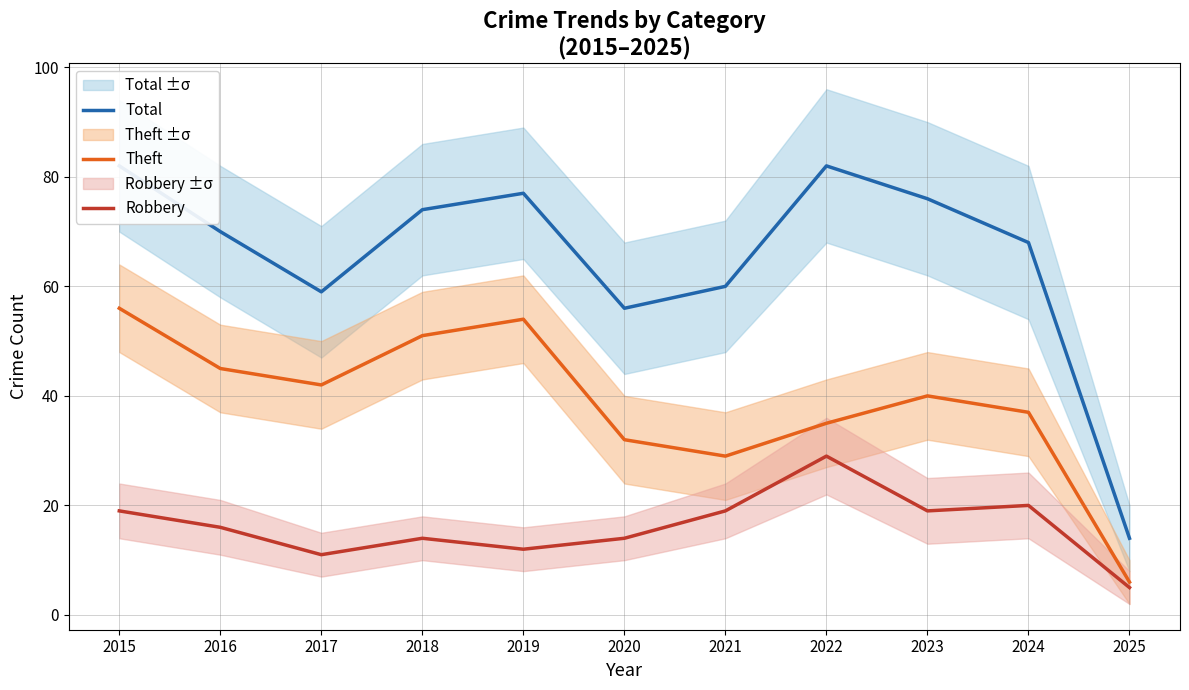

Reading left to right, transcribe all the data shown in this chart.

Total: 2015=82	2016=70	2017=59	2018=74	2019=77	2020=56	2021=60	2022=82	2023=76	2024=68	2025=14
Theft: 2015=56	2016=45	2017=42	2018=51	2019=54	2020=32	2021=29	2022=35	2023=40	2024=37	2025=6
Robbery: 2015=19	2016=16	2017=11	2018=14	2019=12	2020=14	2021=19	2022=29	2023=19	2024=20	2025=5